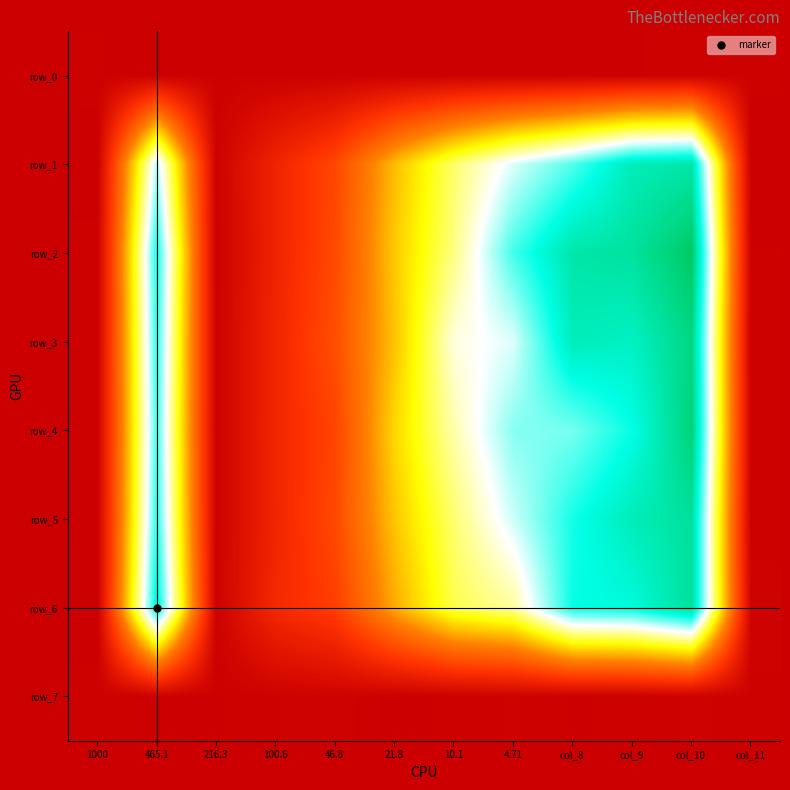

At how many categories does at least one series exceed 0?

12